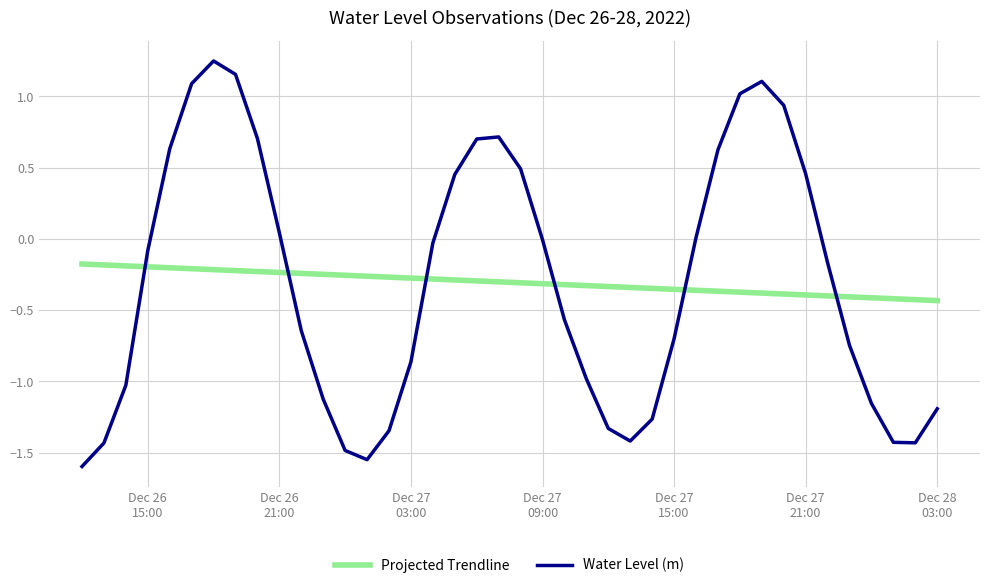

Which series has the widest spread of values?

Water Level (m)